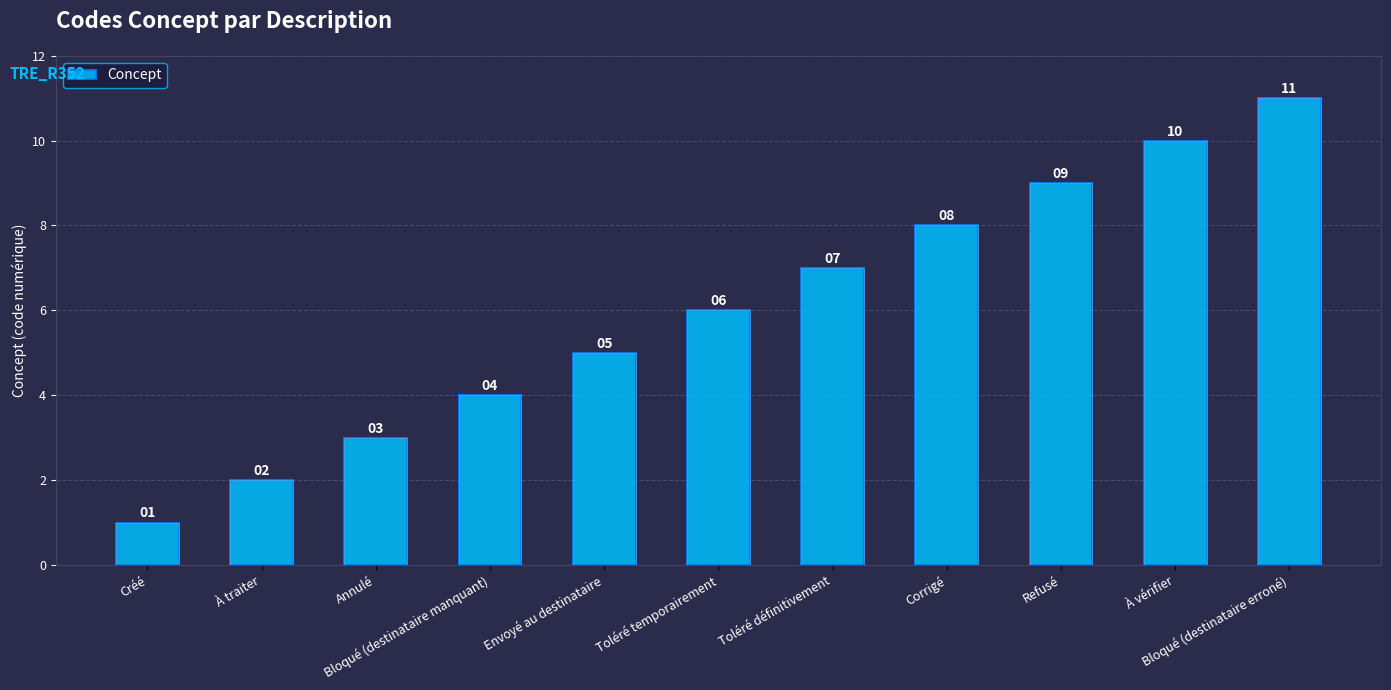

The value at Bloqué (destinataire manquant) is 2. True or false?

False